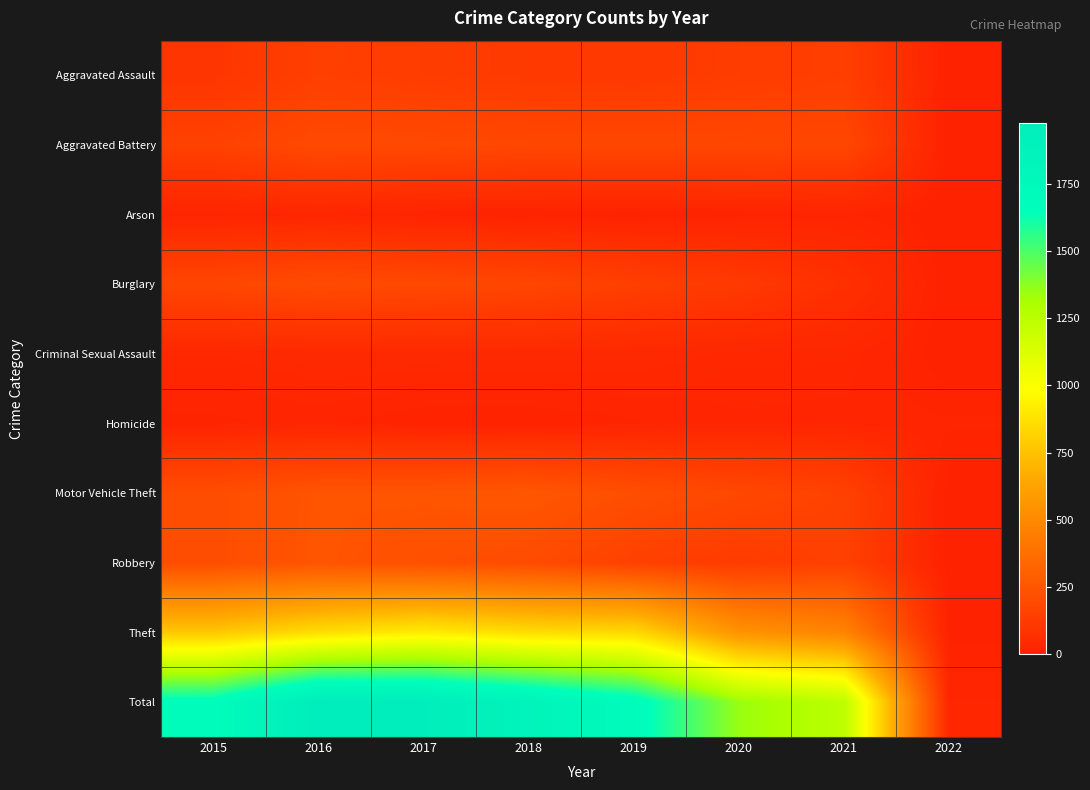

Which has a higher value, 2019 or 2016?

2016